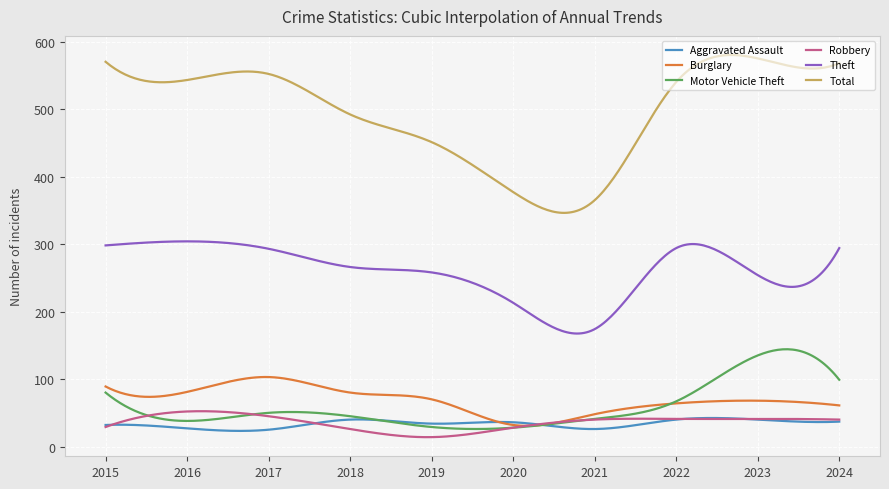

Which series has the largest total across all categories?

Total